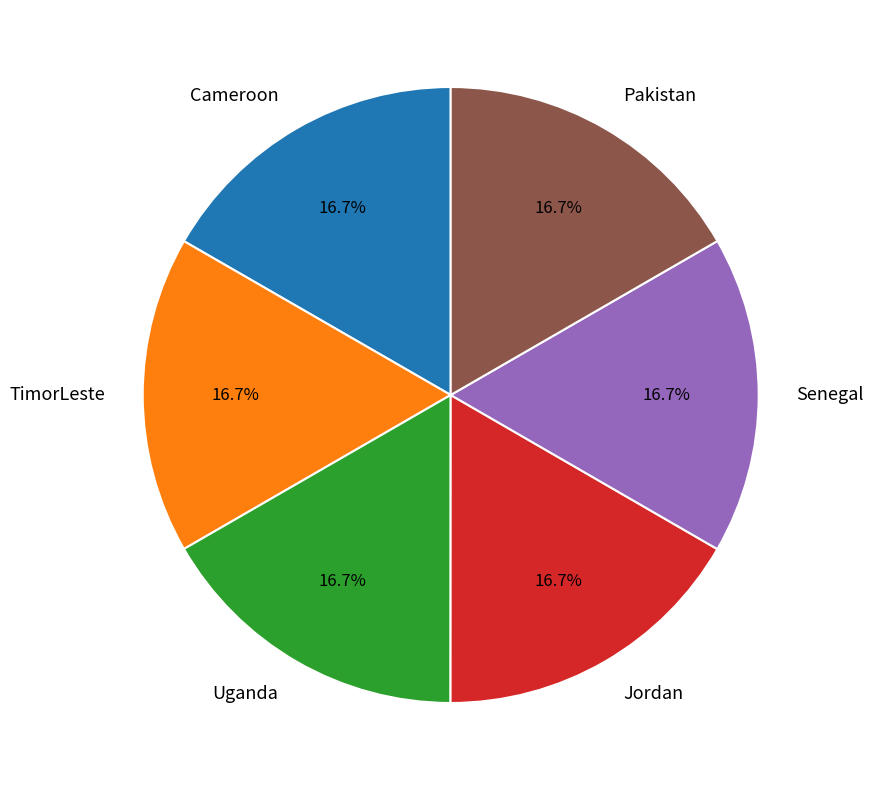

What percentage is the TimorLeste slice, to the nearest percent?

17%